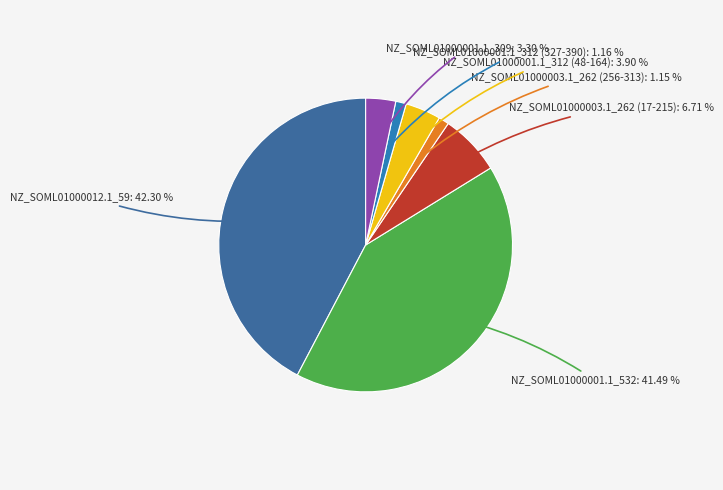

What percentage is the NZ_SOML01000003.1_262 (17-215) slice, to the nearest percent?

7%